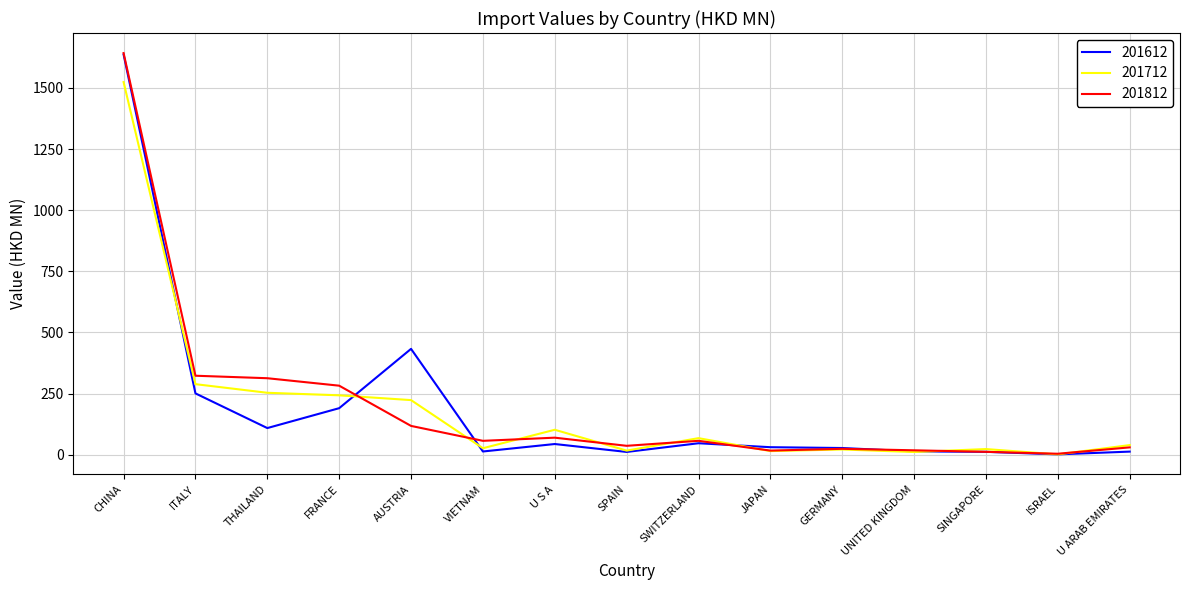

What is the spread (max minus min) of values at ISRAEL?

2.6